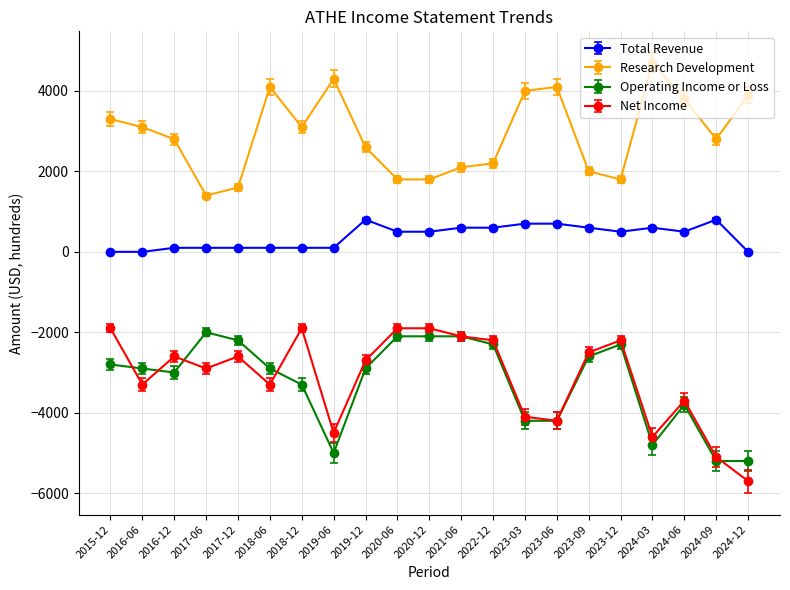

Where is Net Income nearest to the value -3800?

2024-06